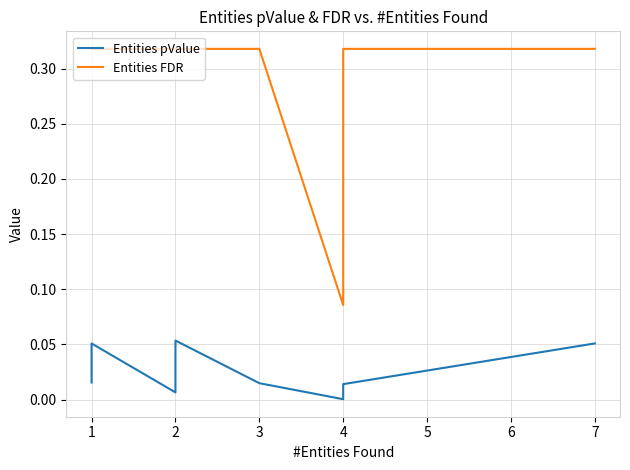

What are all the series names shown in the legend?

Entities pValue, Entities FDR